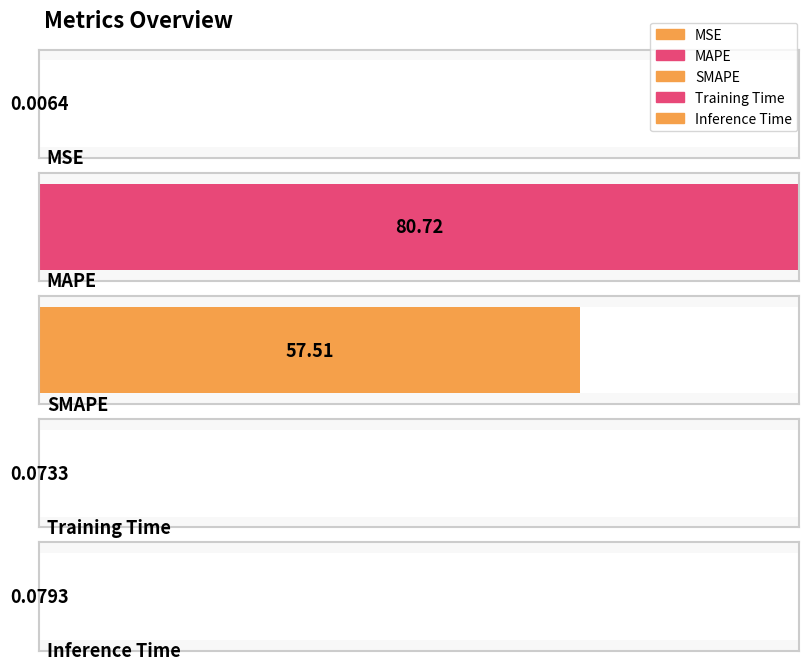

Is it true that the value at Inference Time is 0.1?

False